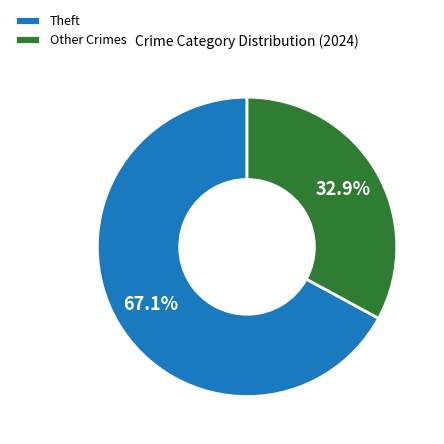

What is the largest slice in the pie chart?

Theft